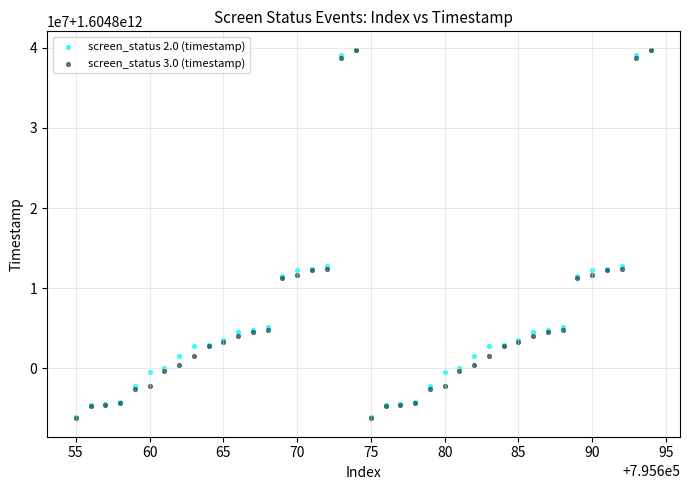

What are all the series names shown in the legend?

screen_status 2.0 (timestamp), screen_status 3.0 (timestamp)